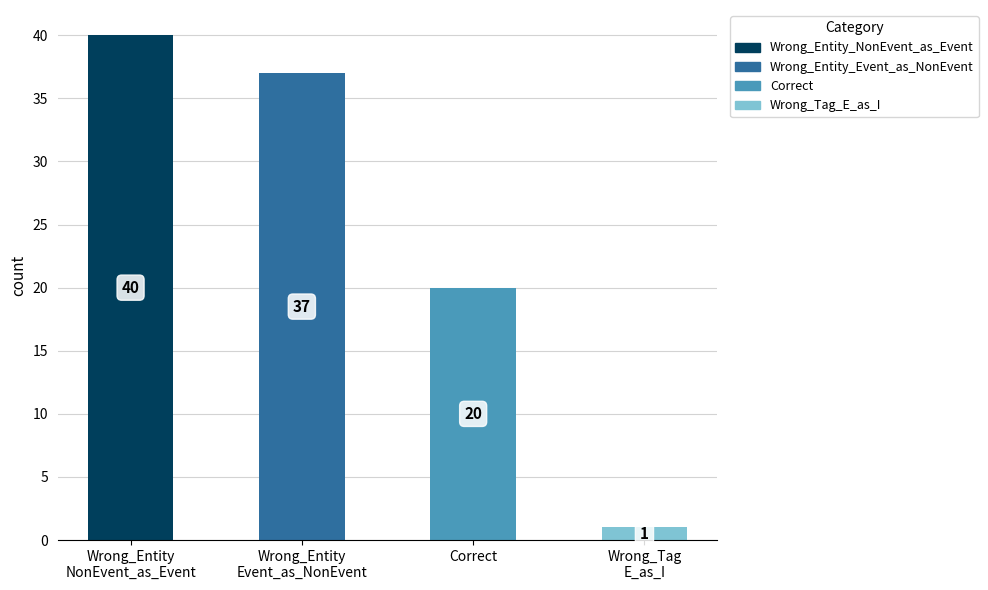

Where is the data nearest to the value 20?

Correct